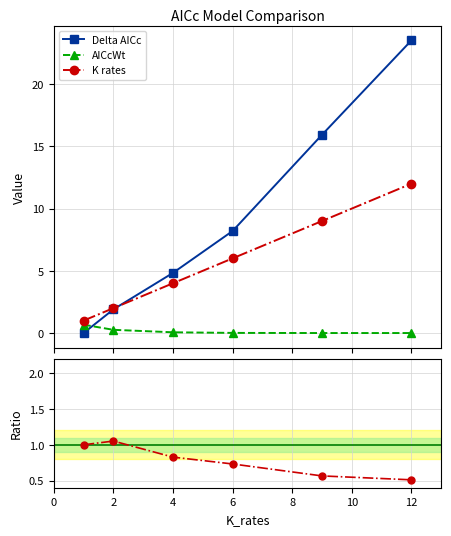

True or false: AICcWt has more than 2 points higher than both neighbors.

False